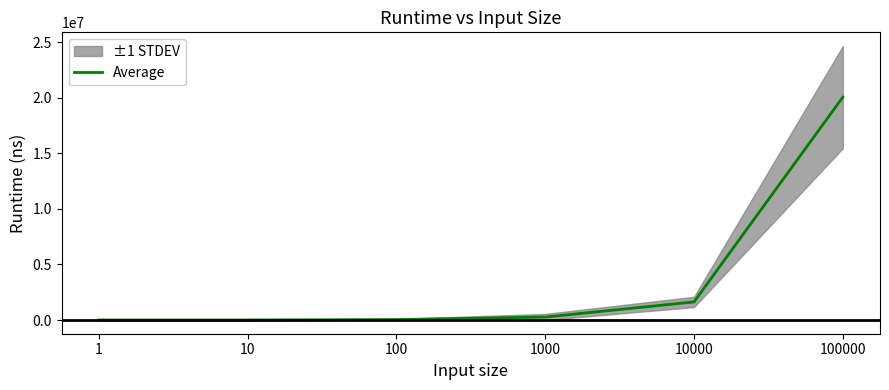

What is the greatest value displayed?

20052640